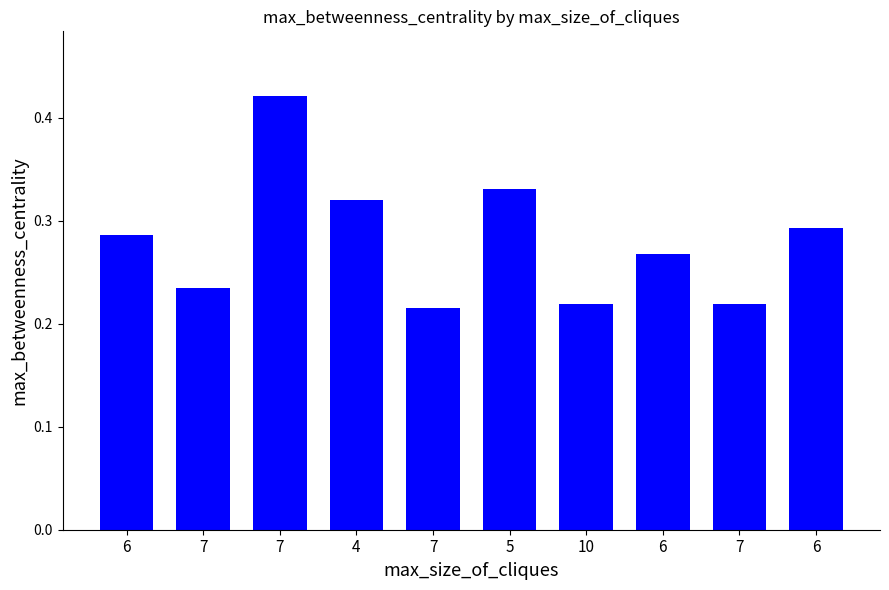

What is the sum of the values at 7 and 6?

0.5